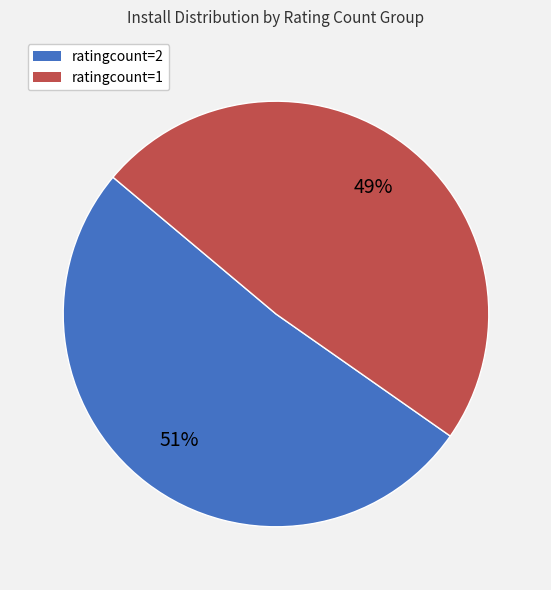

Combined, do ratingcount=1 and ratingcount=2 account for over 50%?

Yes